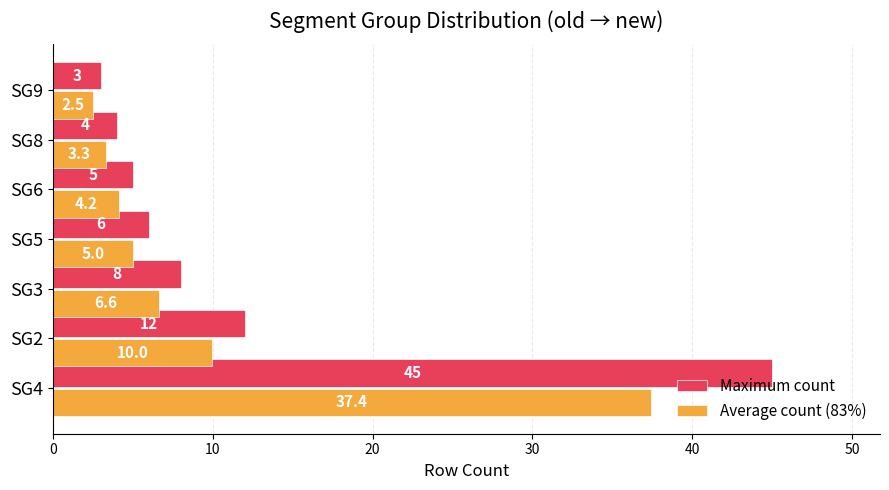

Is it true that Maximum count equals 1.5 at SG8?

False